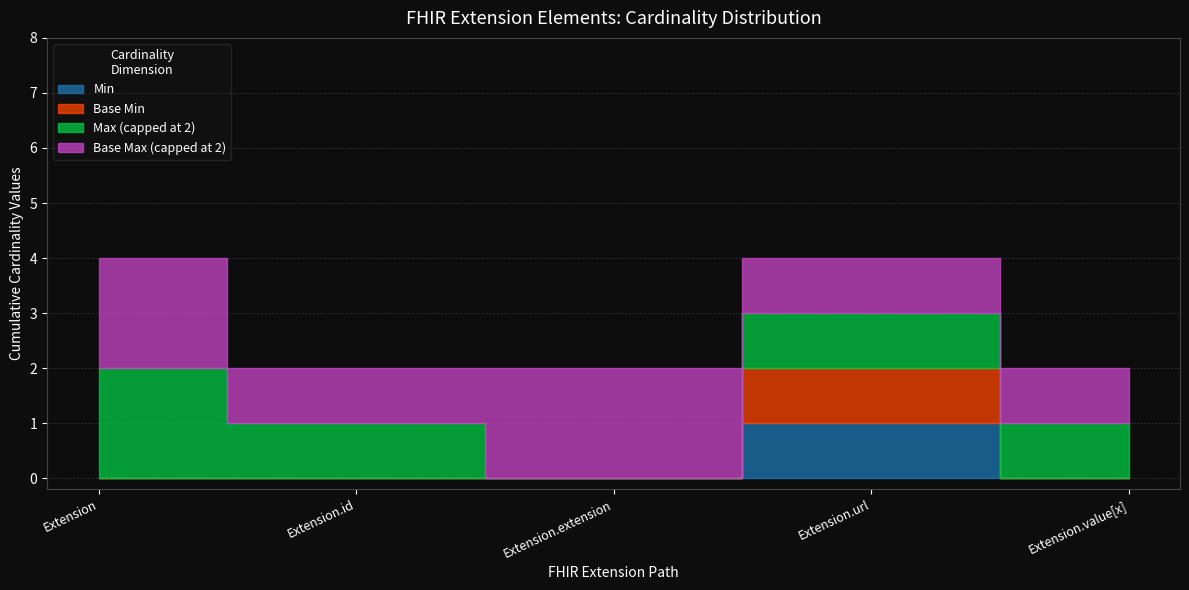

How many Extension values are between 0 and 1?

5